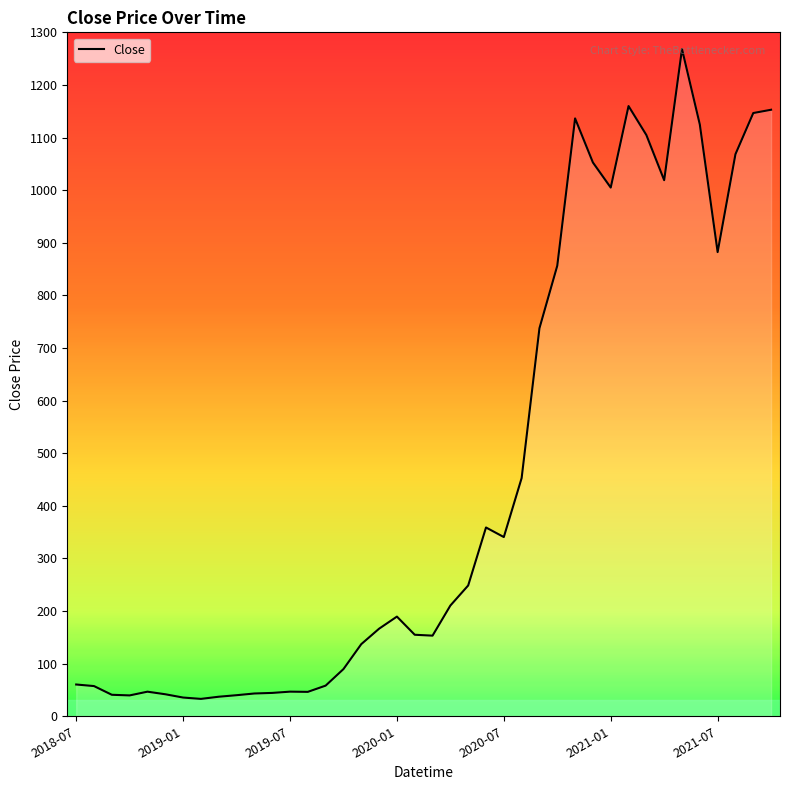

What is the maximum value shown in the chart?

1268.2